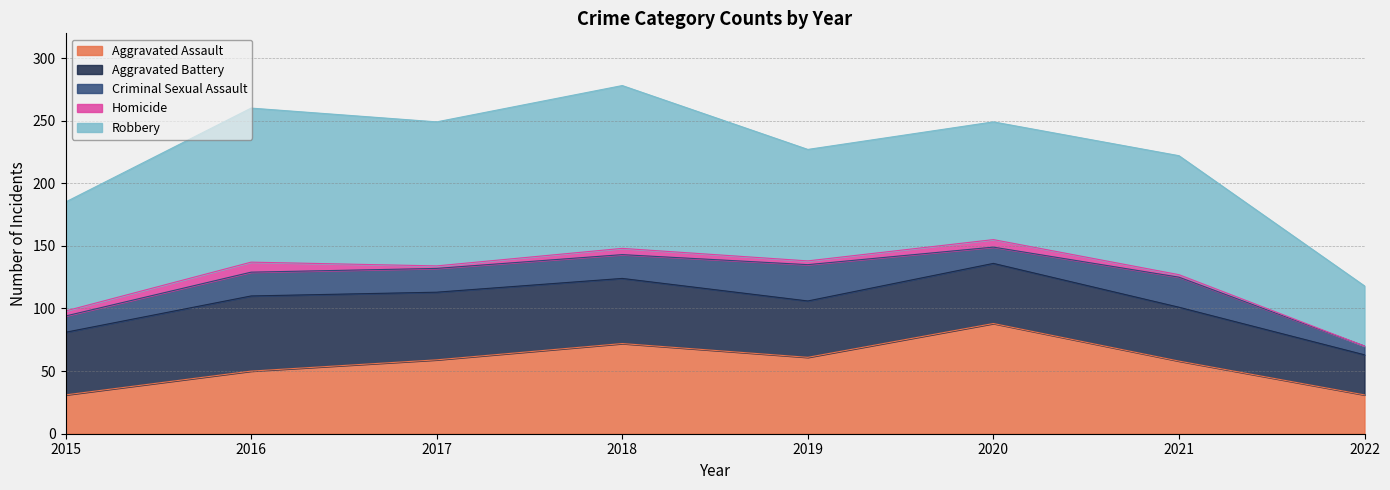

True or false: Robbery and Aggravated Battery cross at least once.

False